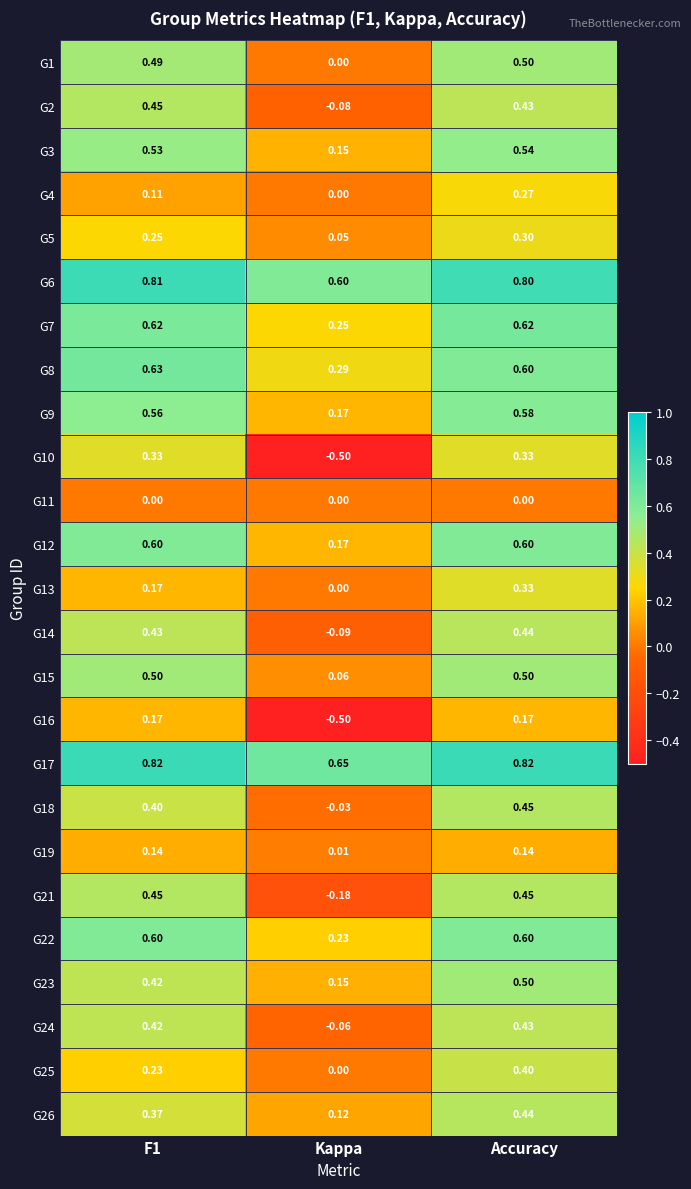

Which series changed the most between Kappa and Accuracy?

G10